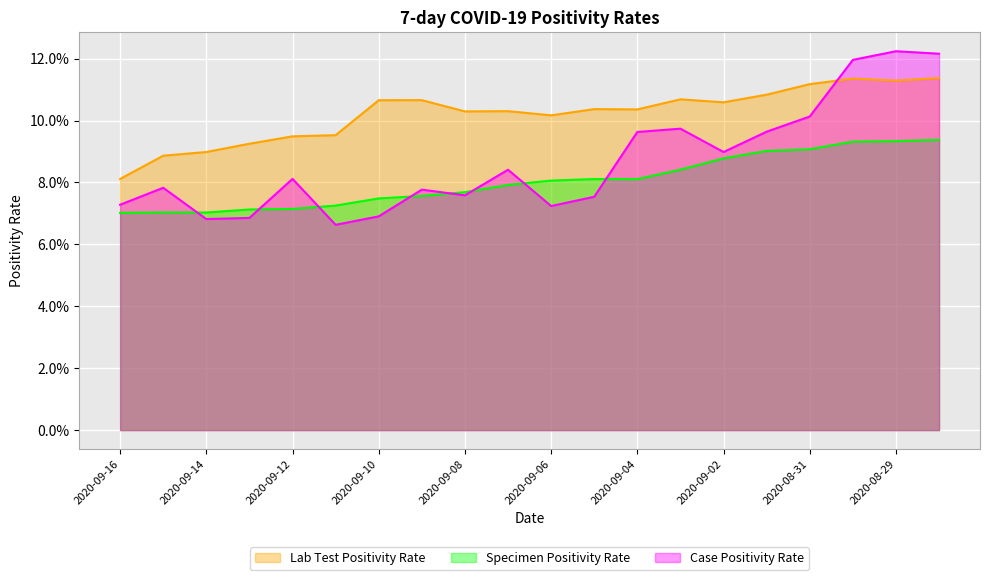

Where is the first local minimum for Lab Test Positivity Rate?

2020-09-08